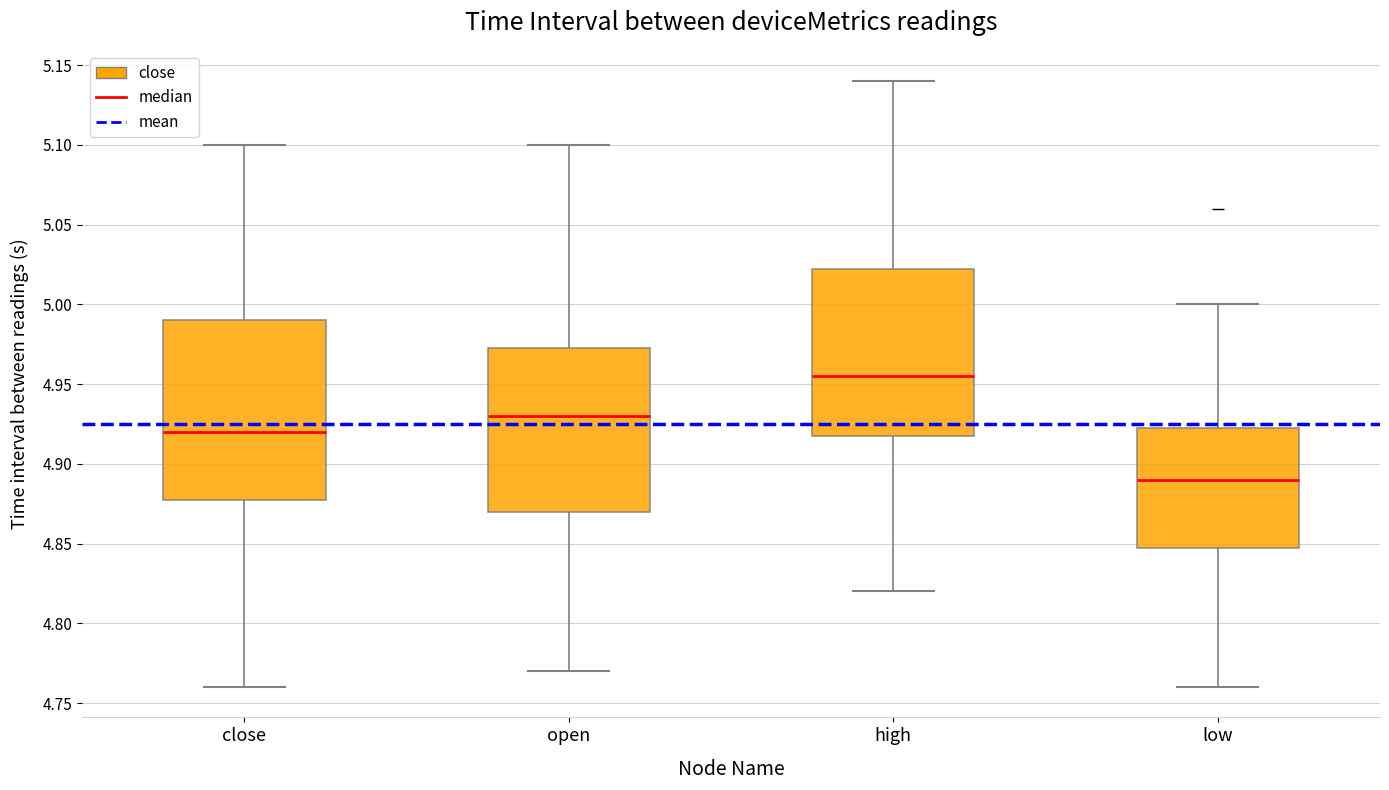

Which box is the tallest, from its lower edge to its upper edge?

close